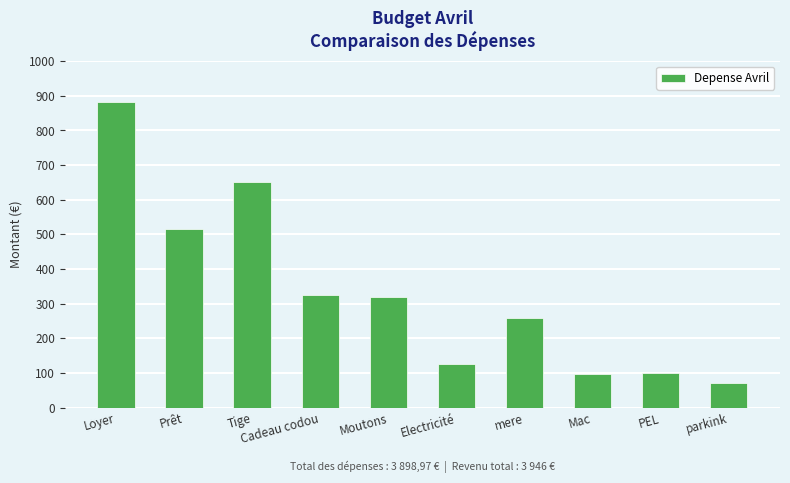

What is the value of the 10th bar from the left?

72